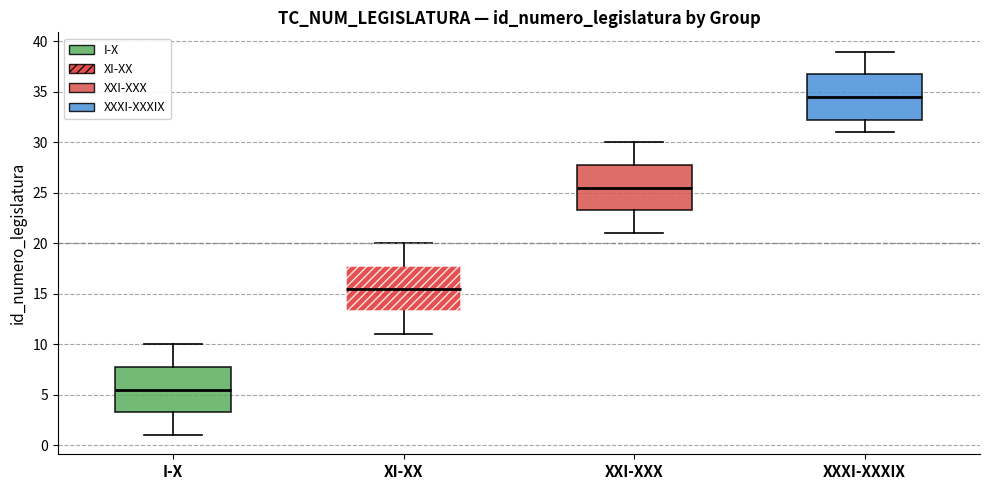

Reading left to right, read every box against the y-axis: the position of its median line, the range the box covers, and the ends of its whiskers. The values are not printed on the chart, so give them approximately, as read against the axis.

I-X: median 5.5, box 3.5 to 8.0, whiskers 1.0 to 10.0
XI-XX: median 15.5, box 13.5 to 18.0, whiskers 11.0 to 20.0
XXI-XXX: median 25.5, box 23.5 to 28.0, whiskers 21.0 to 30.0
XXXI-XXXIX: median 34.5, box 32.5 to 37.0, whiskers 31.0 to 39.0